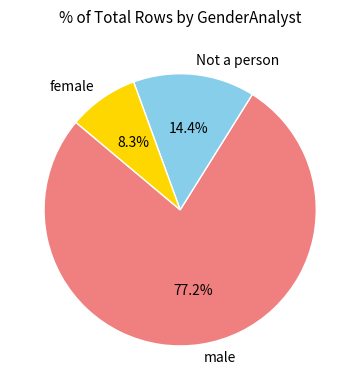

Is it true that male is 68% of the pie?

False